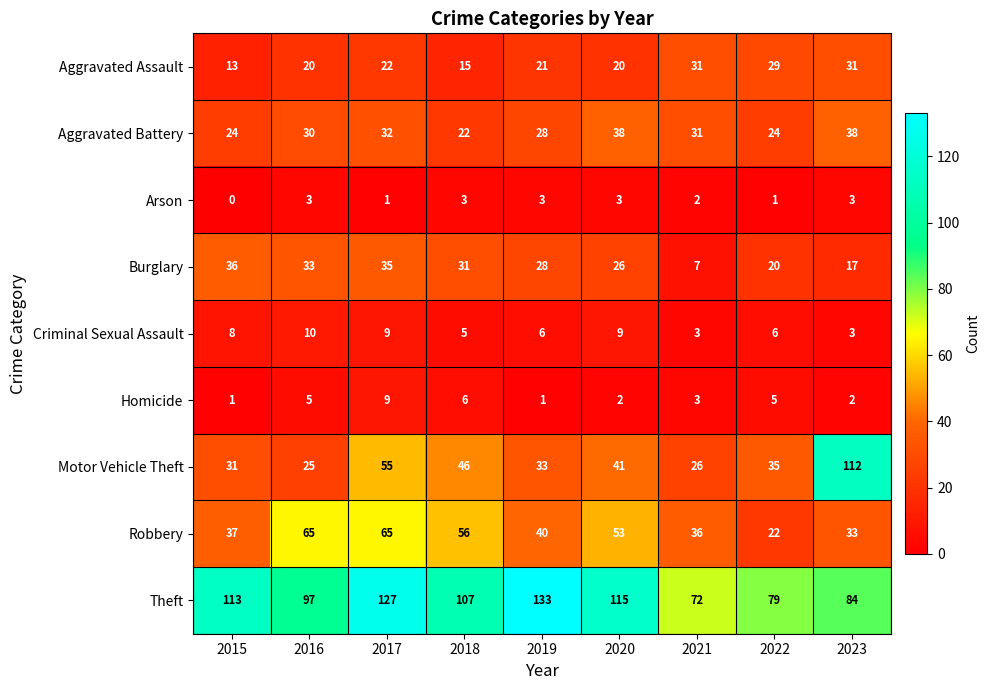

At 2022, list the series in order from smallest to largest.

Arson, Homicide, Criminal Sexual Assault, Burglary, Robbery, Aggravated Battery, Aggravated Assault, Motor Vehicle Theft, Theft